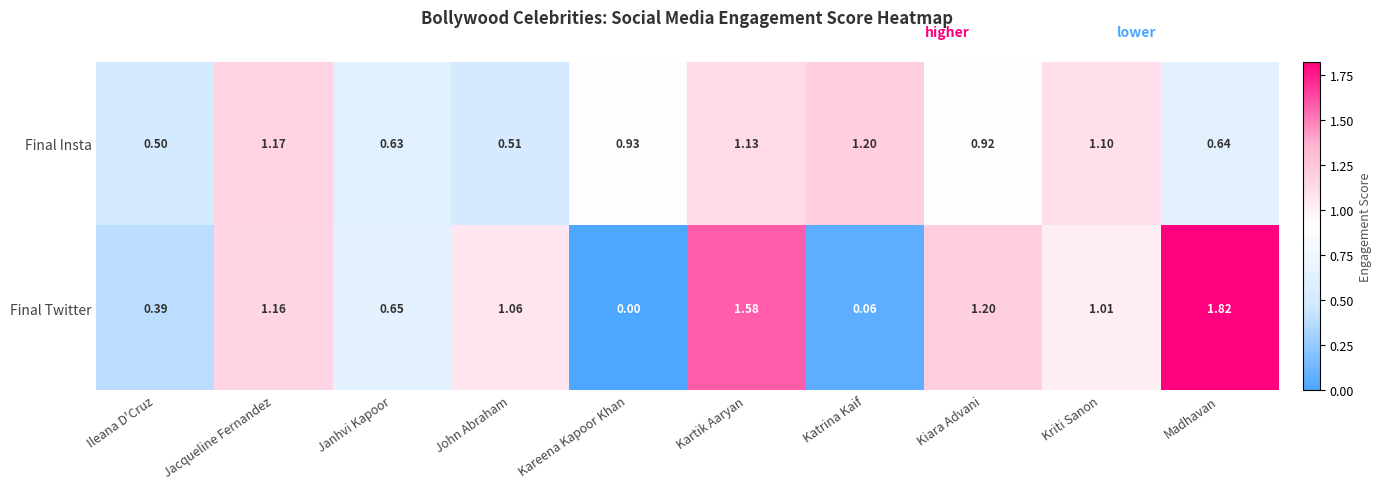

Which series has the widest spread of values?

Final Twitter